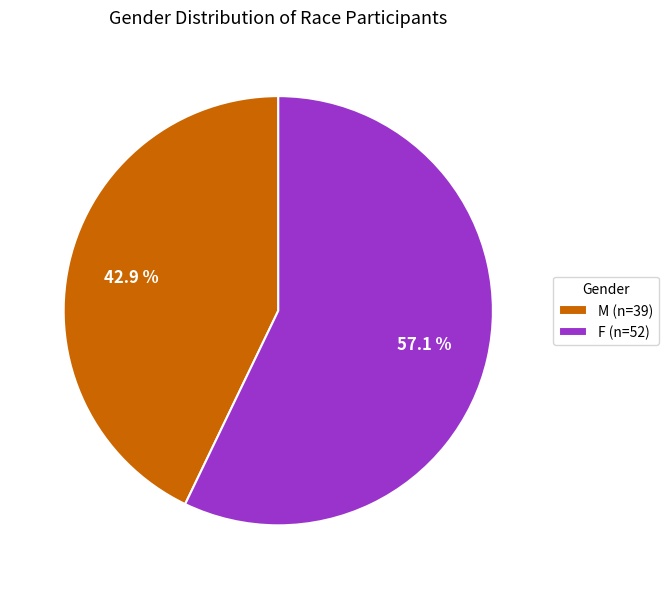

Is the sum of M (n=39) and F (n=52) greater than half?

Yes